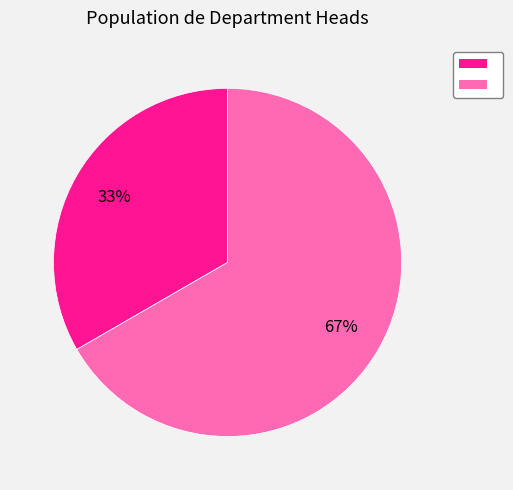

To the nearest percent, what is the average slice percentage?

50%